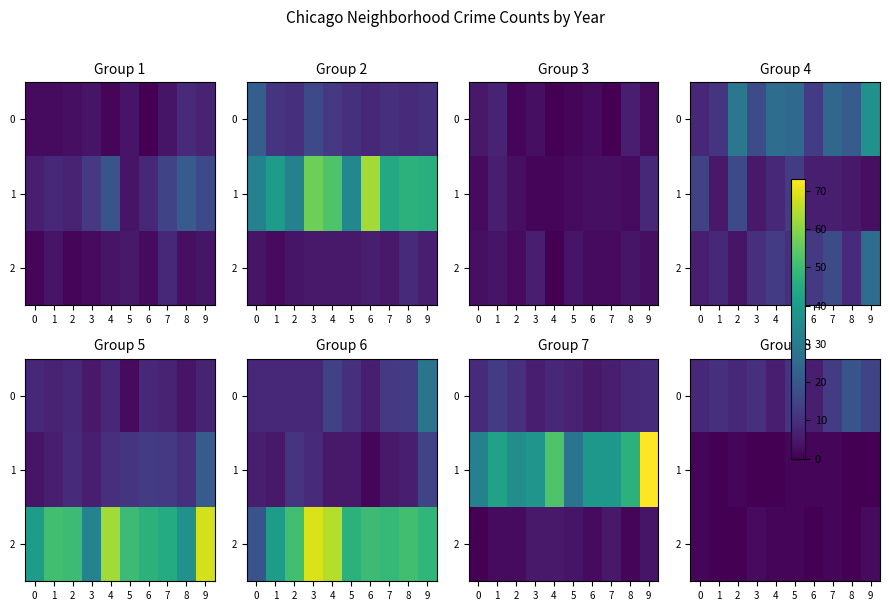

The 2 series shows 2 at 5. True or false?

False